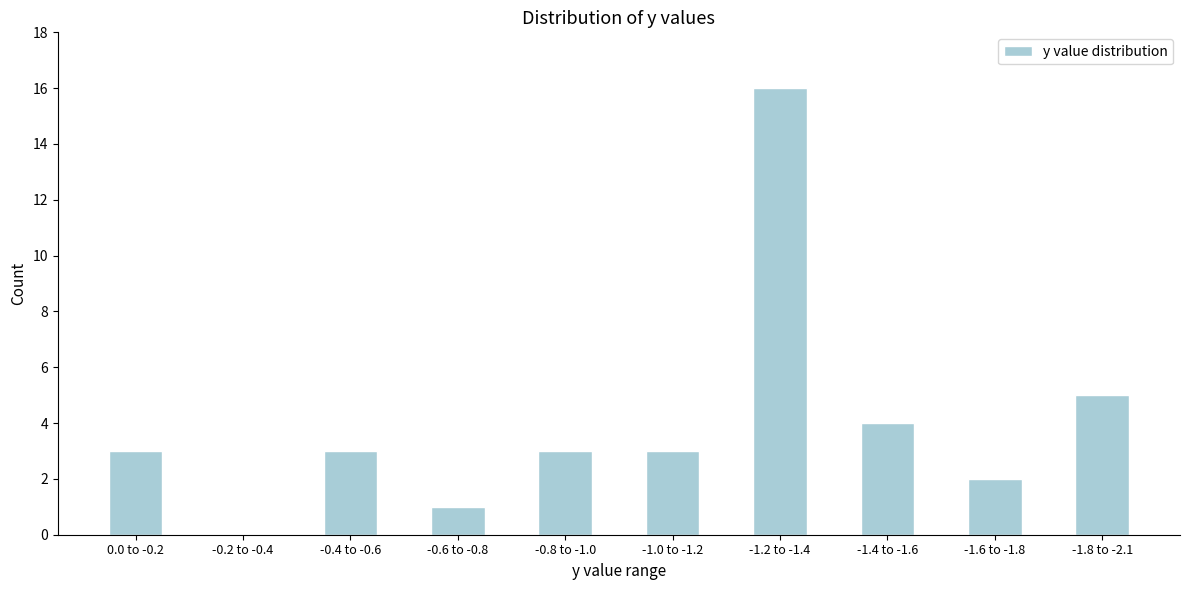

Reading left to right, list all the values displayed in this chart.

0.0 to -0.2=3	-0.2 to -0.4=0	-0.4 to -0.6=3	-0.6 to -0.8=1	-0.8 to -1.0=3	-1.0 to -1.2=3	-1.2 to -1.4=16	-1.4 to -1.6=4	-1.6 to -1.8=2	-1.8 to -2.1=5